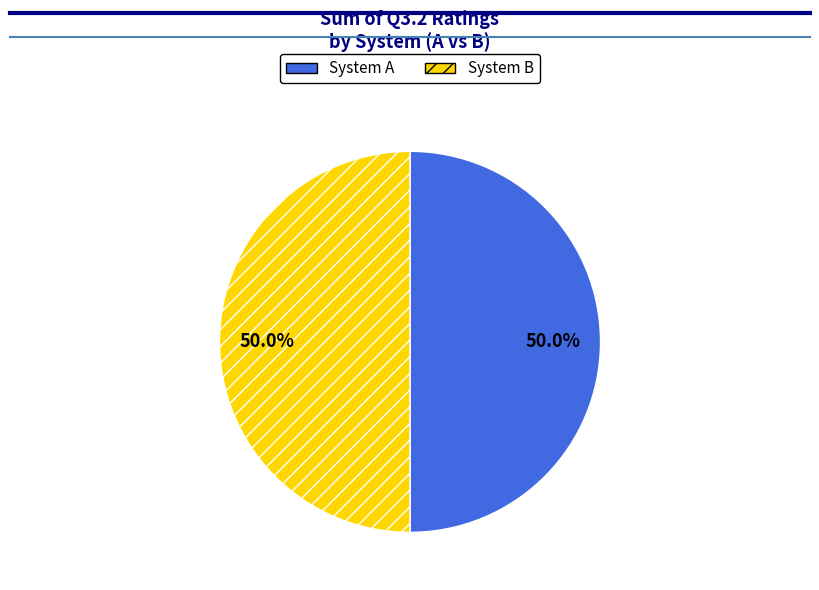

Count the number of slices in the pie.

2